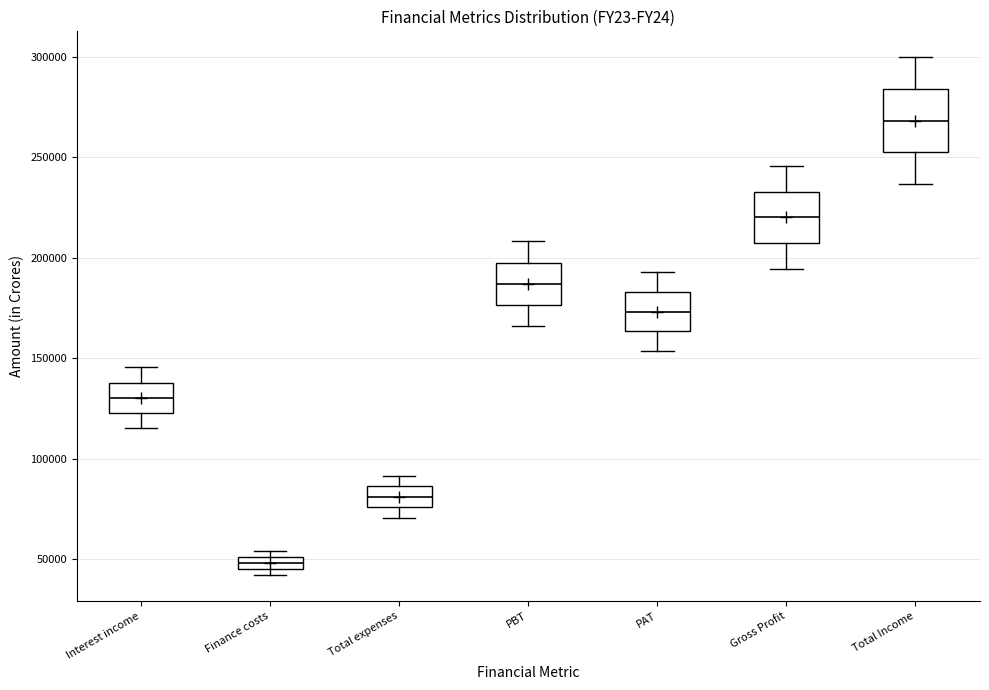

Where does the lower whisker of the box for Interest income end on the y-axis? The values are not printed on the chart, so give them approximately, as read against the axis.

115000